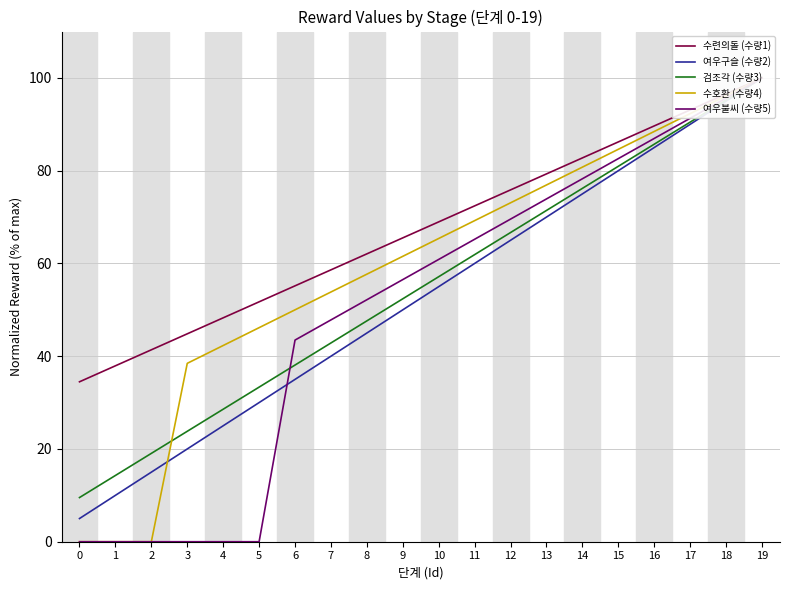

How many values in the 수호환 (수량4) series are below 65?

10